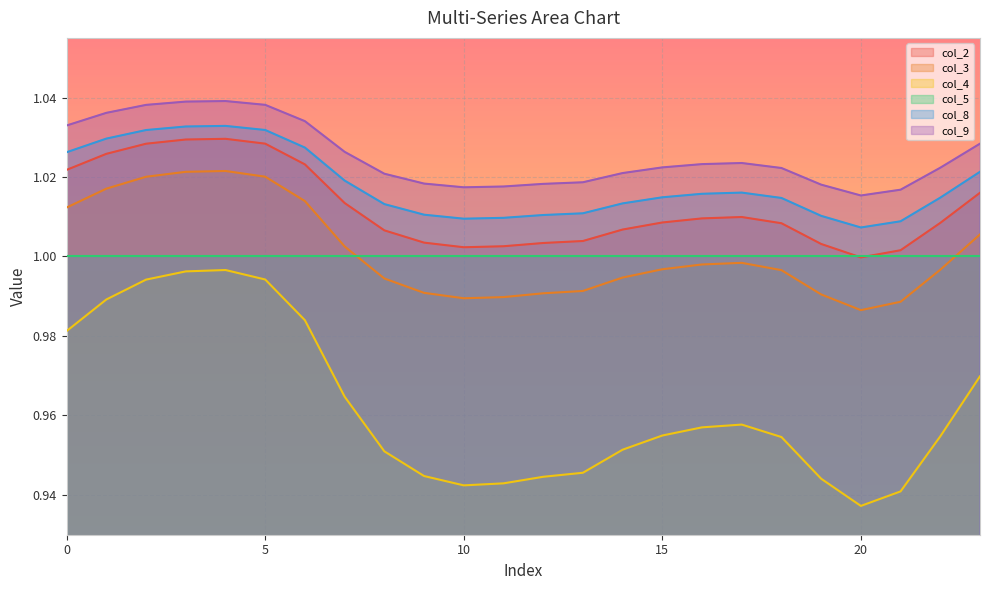

Read the col_4 value at 23.

1.0